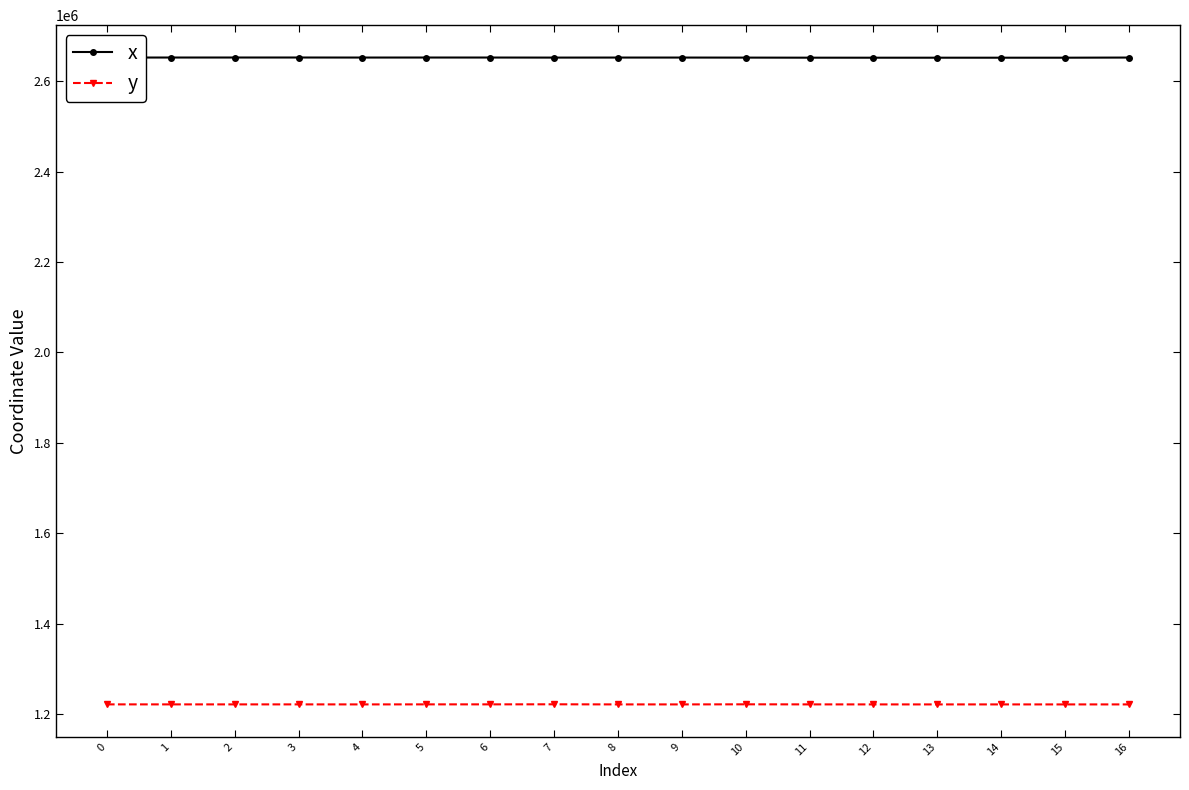

True or false: y and x cross at least once.

False